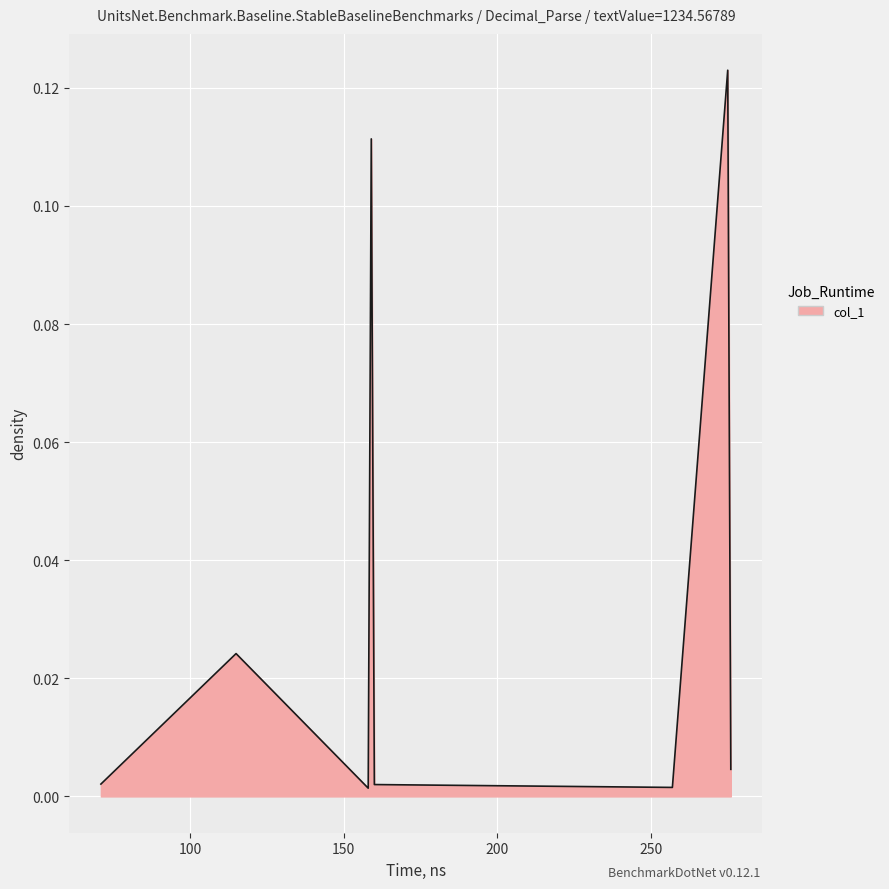

How many interior local peaks (higher than both neighbors) does the data have?

3